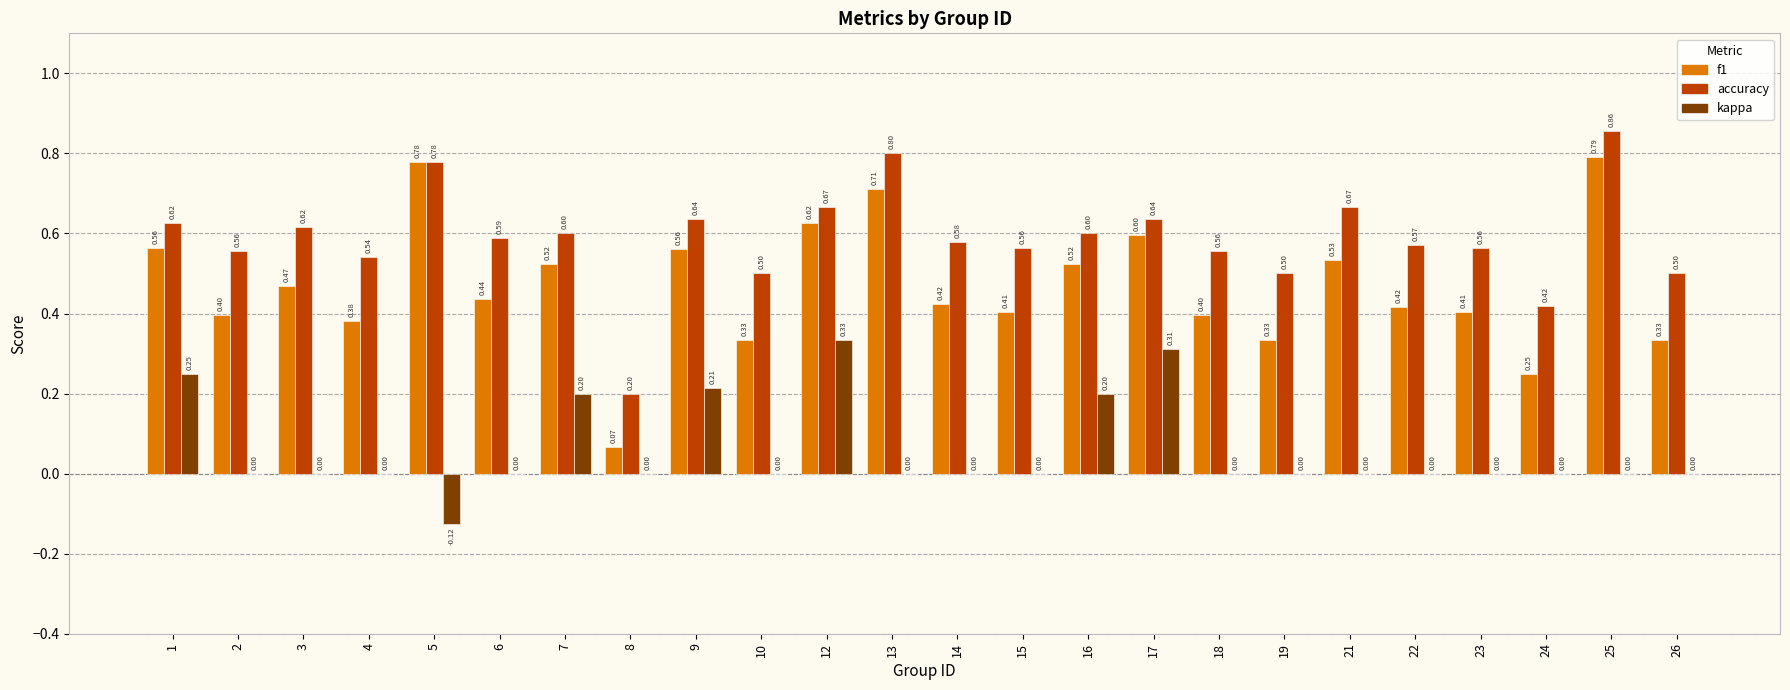

What is the sum of all accuracy values?

14.1